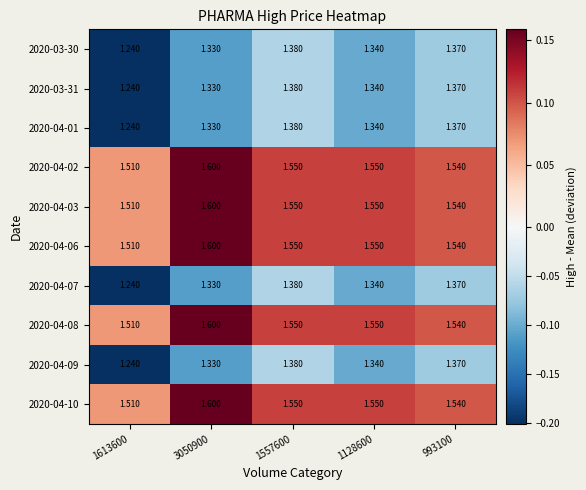

Count the number of data series in this chart.

10